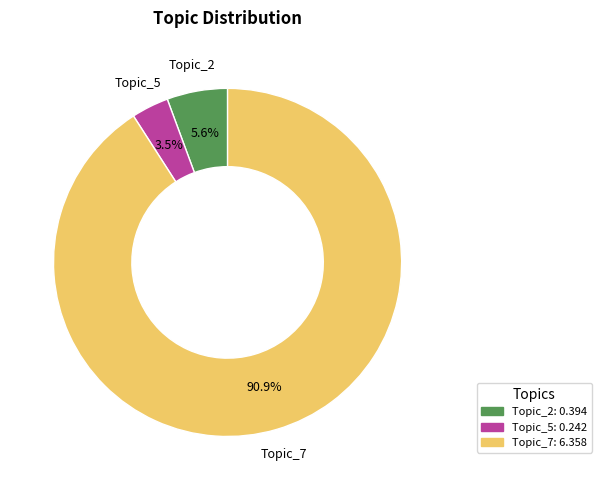

Does any single category account for the majority?

Yes